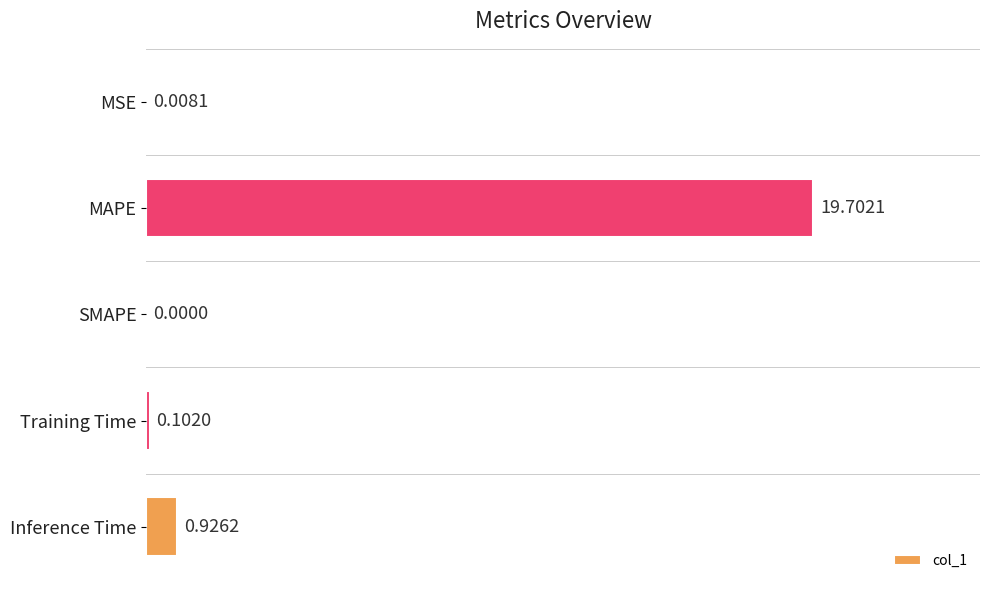

Between MSE and Training Time, which is larger?

Training Time